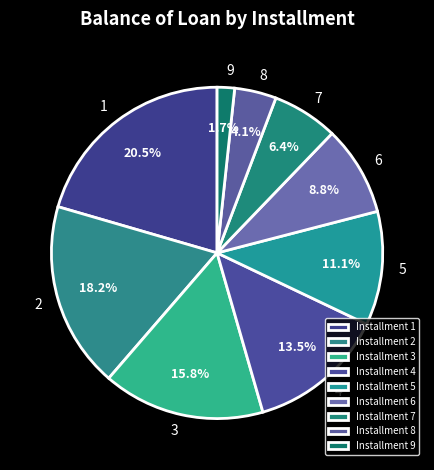

Which slice is the largest?

1